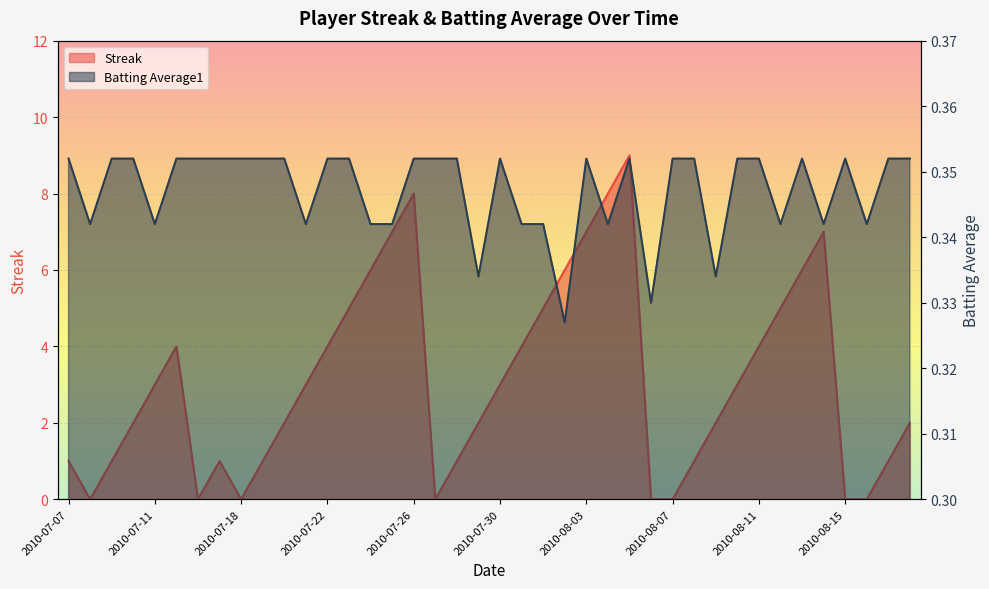

Which has a higher value, 2010-08-15 or 2010-07-11?

2010-07-11